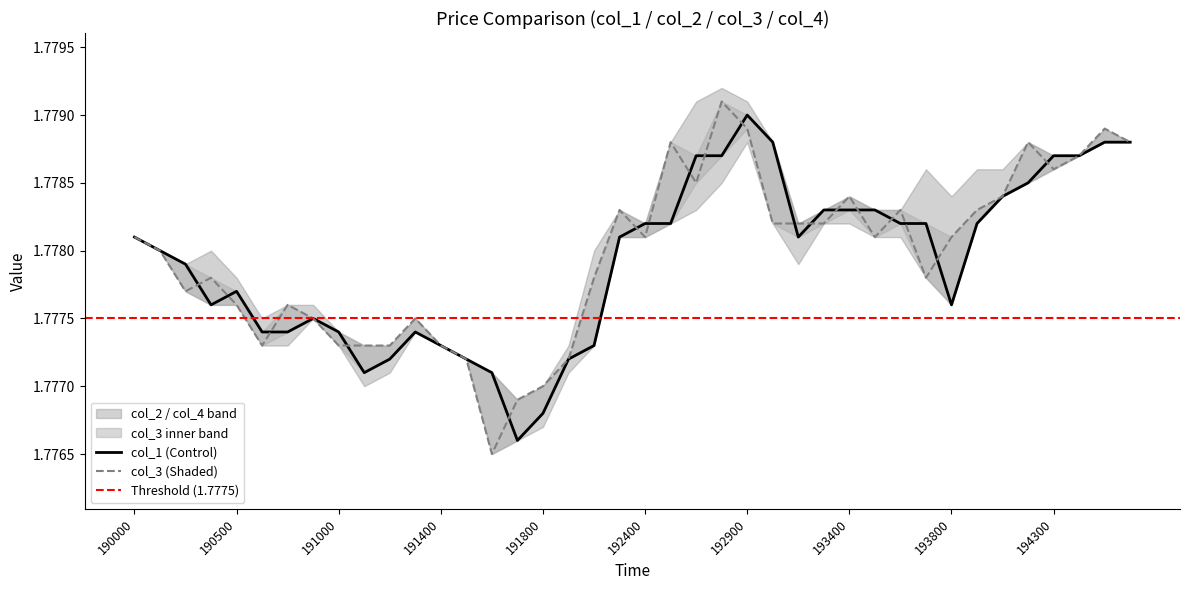

Where is col_3 nearest to the value 1?

191600